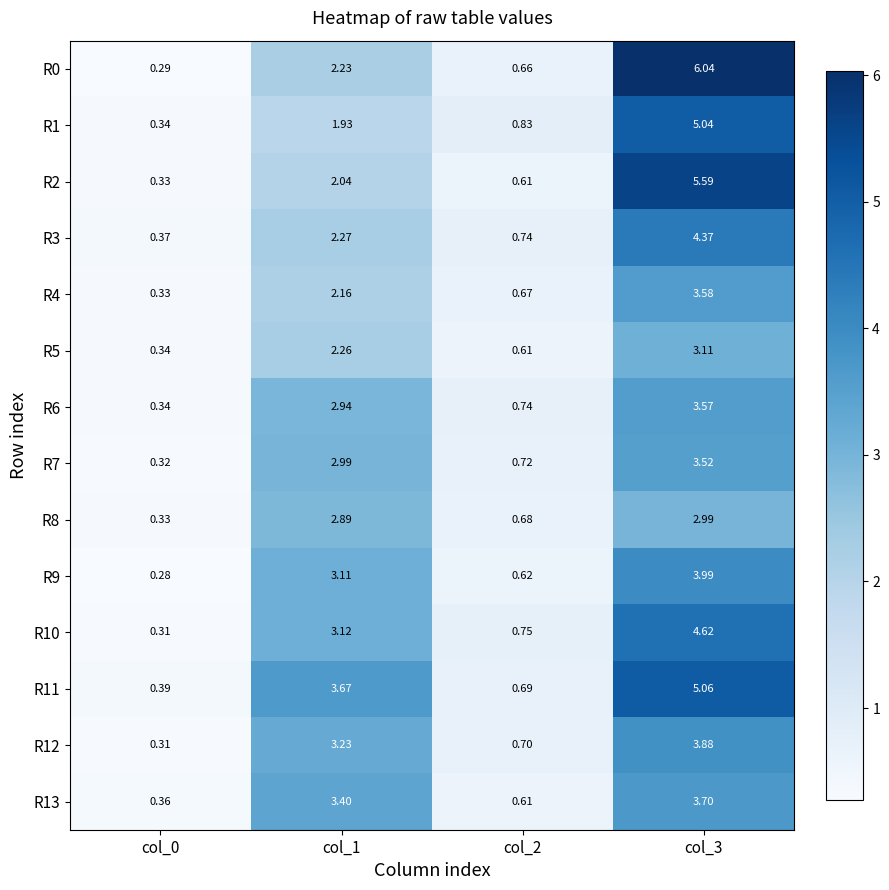

Which series has the widest spread of values?

R0